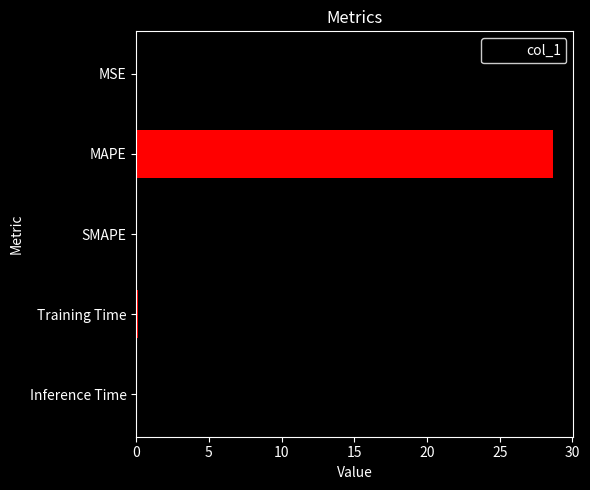

How many data points does each series have?

5